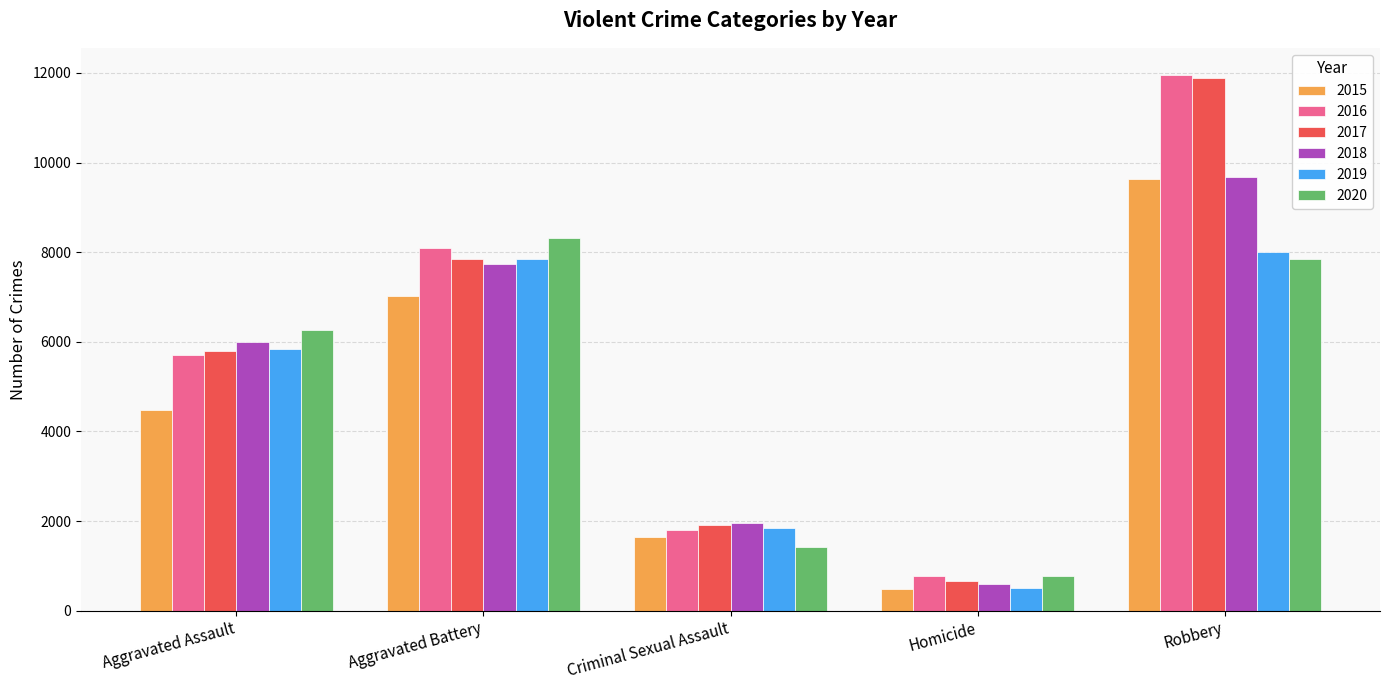

At which category is the sum across all series the highest?

Robbery